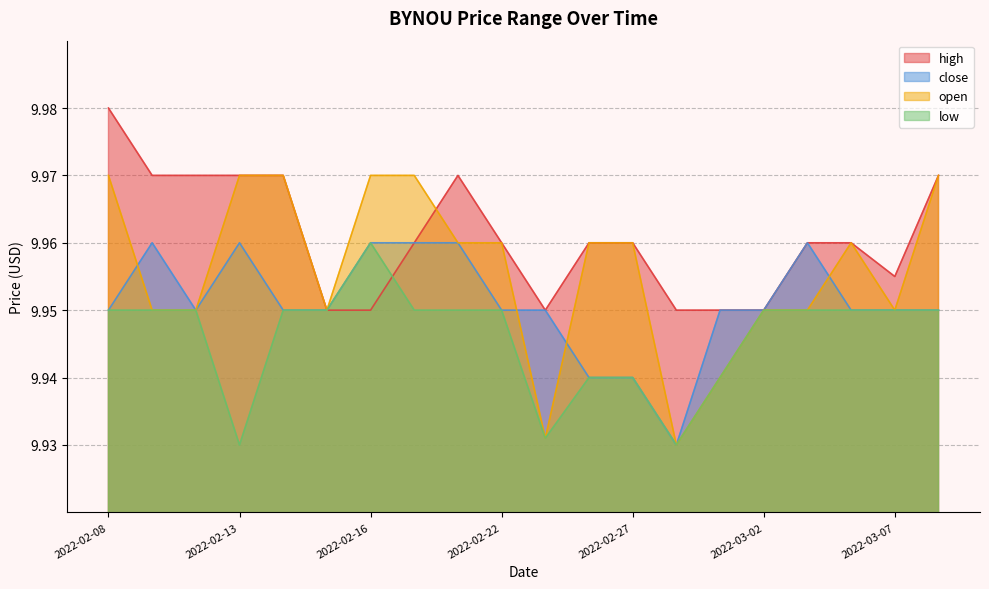

What is the minimum value for close?

9.9